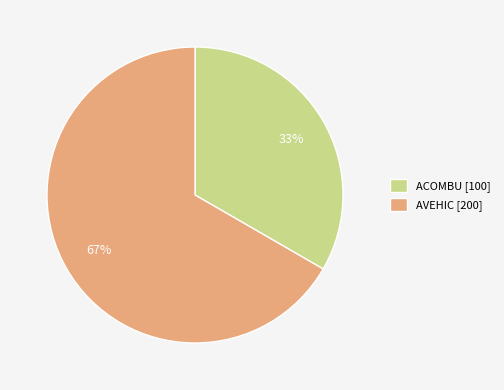

Count the number of slices in the pie.

2